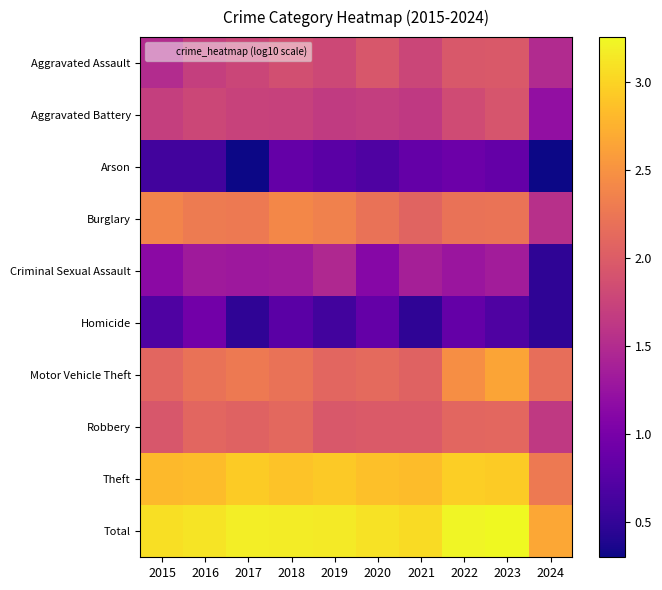

Reading right to left, extract all data points from this chart.

Aggravated Assault: 2024=1.5	2023=2.0	2022=2.0	2021=1.8	2020=1.9	2019=1.8	2018=1.9	2017=1.8	2016=1.7	2015=1.5
Aggravated Battery: 2024=1.2	2023=1.9	2022=1.8	2021=1.6	2020=1.7	2019=1.7	2018=1.7	2017=1.7	2016=1.8	2015=1.7
Arson: 2024=0.3	2023=0.8	2022=0.9	2021=0.8	2020=0.7	2019=0.8	2018=0.8	2017=0.3	2016=0.6	2015=0.6
Burglary: 2024=1.6	2023=2.2	2022=2.2	2021=2.1	2020=2.2	2019=2.3	2018=2.4	2017=2.3	2016=2.3	2015=2.4
Criminal Sexual Assault: 2024=0.5	2023=1.3	2022=1.3	2021=1.4	2020=1.1	2019=1.5	2018=1.3	2017=1.3	2016=1.3	2015=1.1
Homicide: 2024=0.5	2023=0.7	2022=0.8	2021=0.5	2020=0.8	2019=0.6	2018=0.8	2017=0.5	2016=1.0	2015=0.7
Motor Vehicle Theft: 2024=2.2	2023=2.6	2022=2.5	2021=2.1	2020=2.1	2019=2.1	2018=2.2	2017=2.3	2016=2.2	2015=2.1
Robbery: 2024=1.6	2023=2.1	2022=2.1	2021=2.0	2020=2.0	2019=2.0	2018=2.1	2017=2.1	2016=2.1	2015=1.9
Theft: 2024=2.3	2023=2.9	2022=3.0	2021=2.8	2020=2.9	2019=2.9	2018=2.9	2017=2.9	2016=2.8	2015=2.8
Total: 2024=2.7	2023=3.3	2022=3.2	2021=3.1	2020=3.1	2019=3.2	2018=3.2	2017=3.2	2016=3.1	2015=3.1